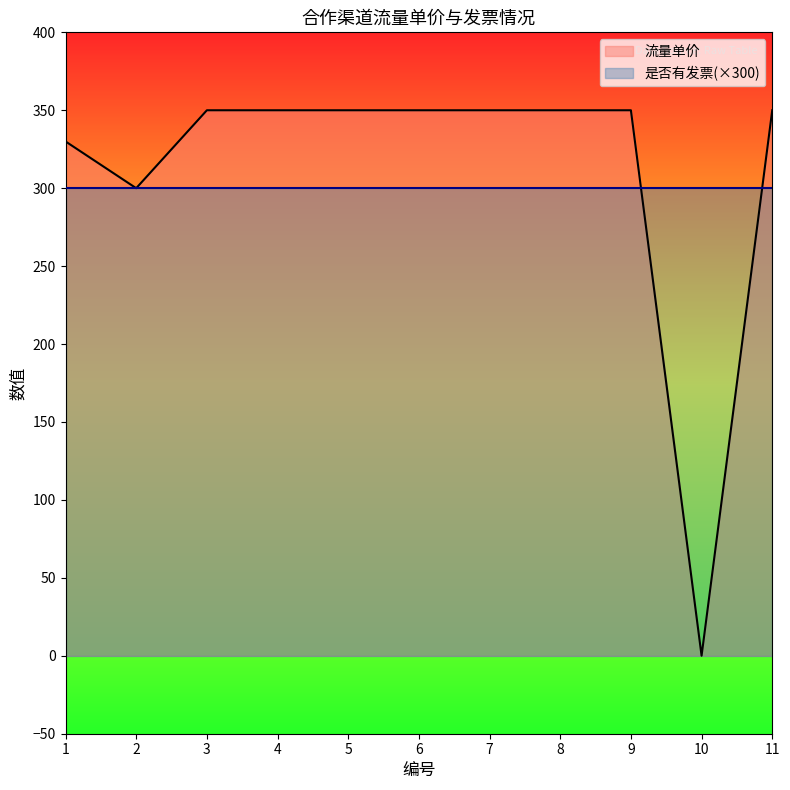

What is the sum of all values?

3430.0